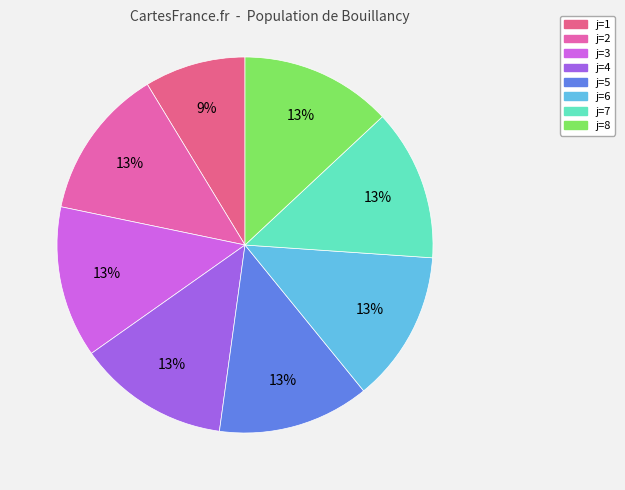

How many slices are in this pie chart?

8